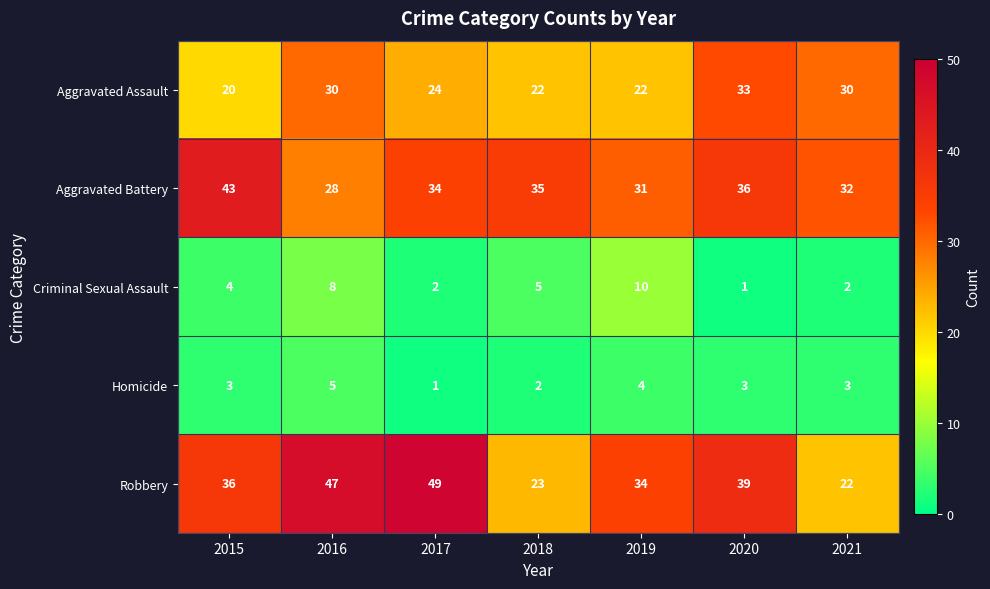

Where does the Aggravated Assault series first go above 24?

2016